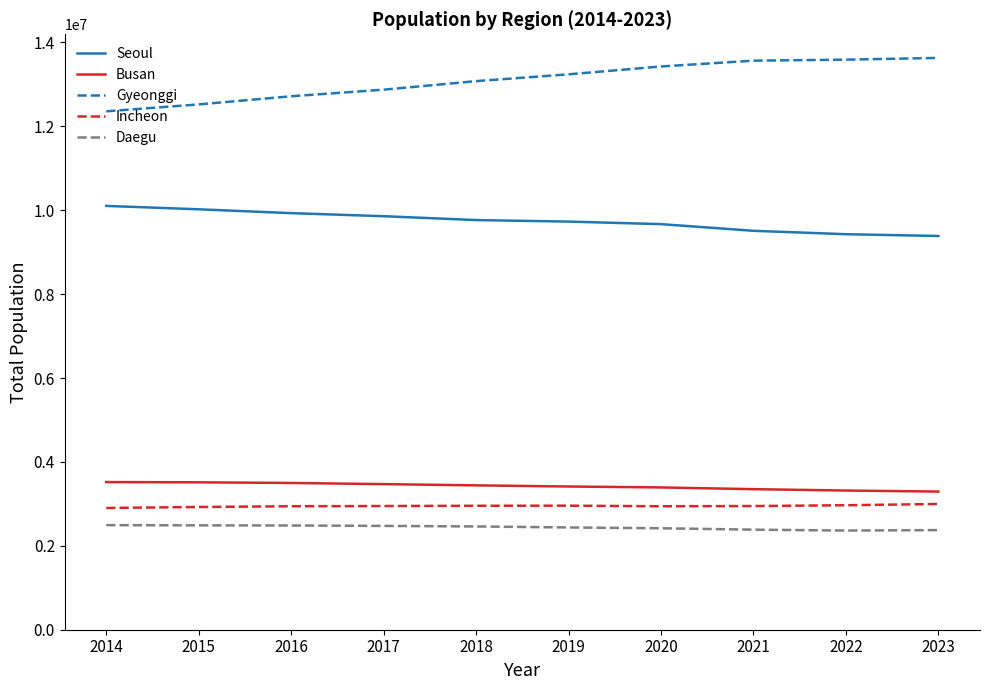

What is the sum of all Incheon values?

29487629